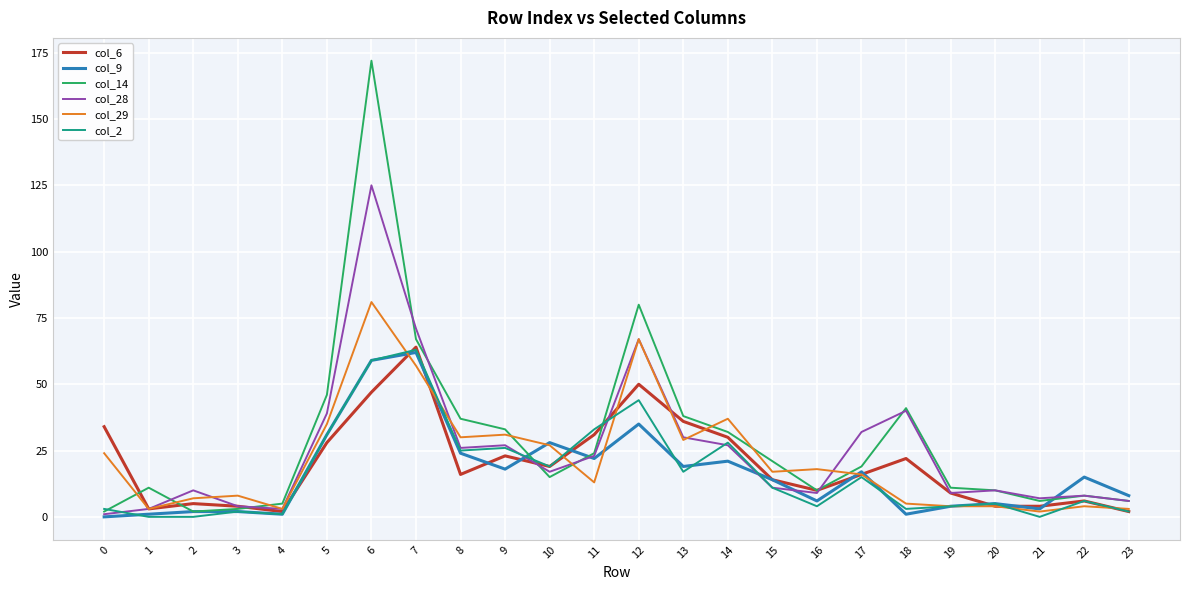

Which label corresponds to the largest value in the chart?

6